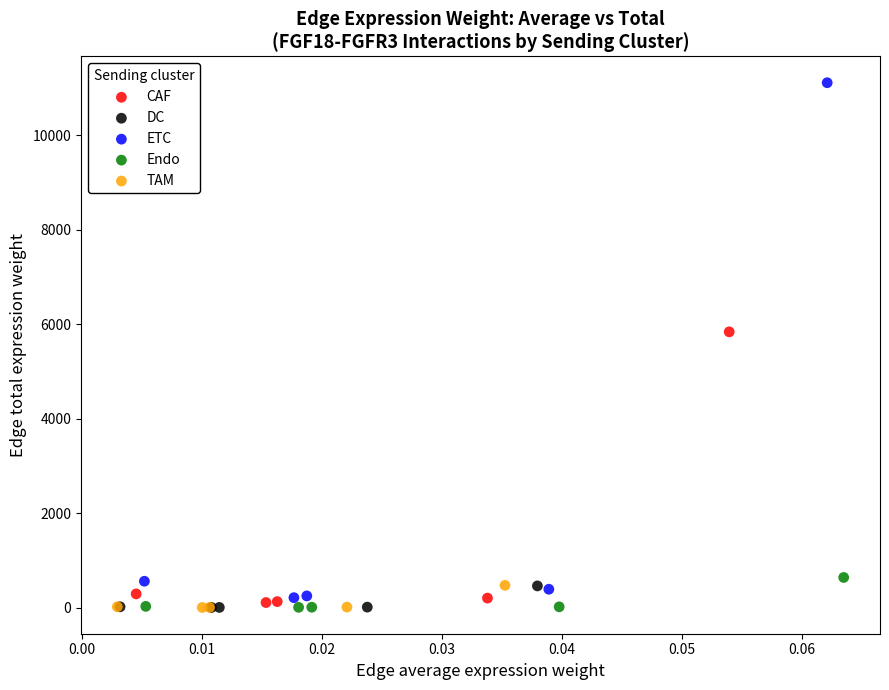

Which series has the largest Y range (max minus min)?

ETC